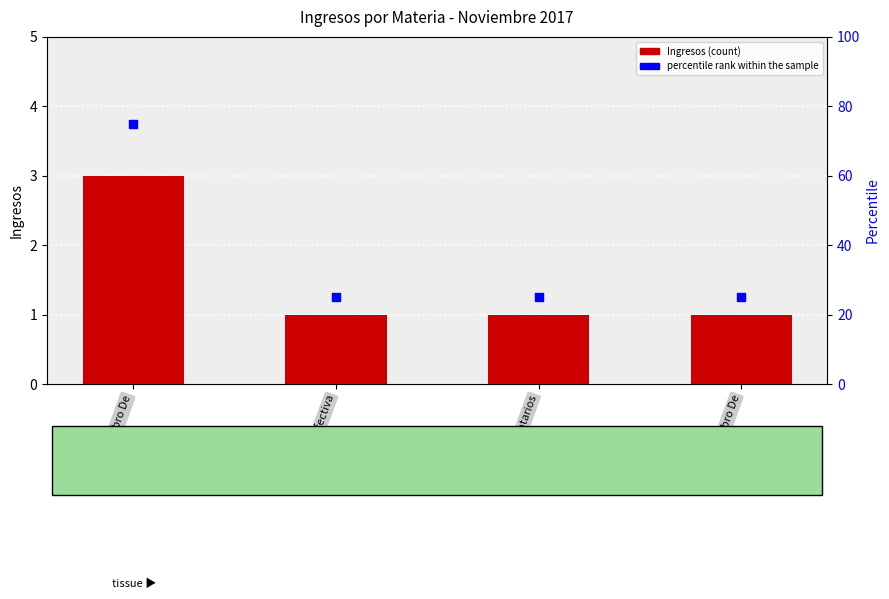

At how many categories does at least one series exceed 52?

1